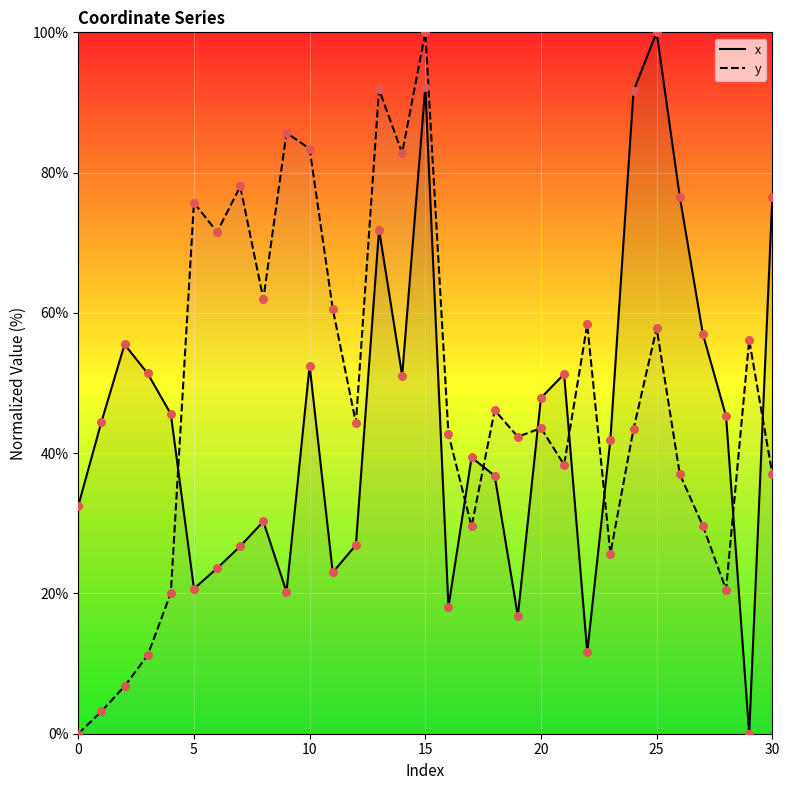

At how many categories does at least one series exceed 5?

31